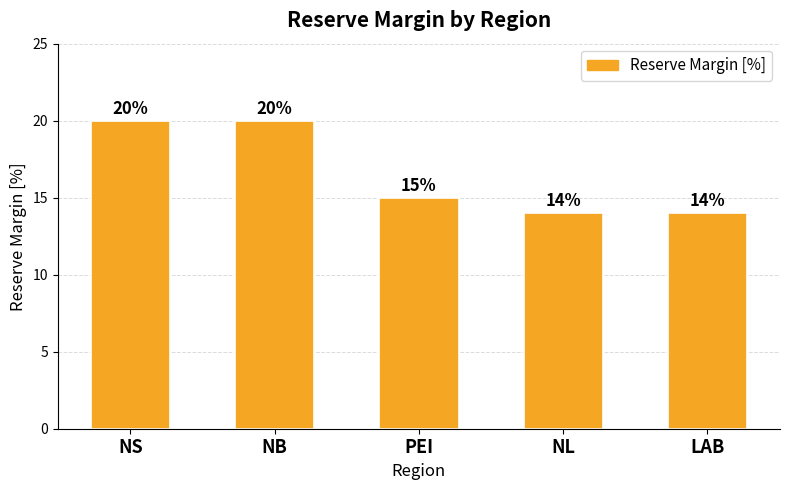

What is the difference between the maximum and minimum values?

6